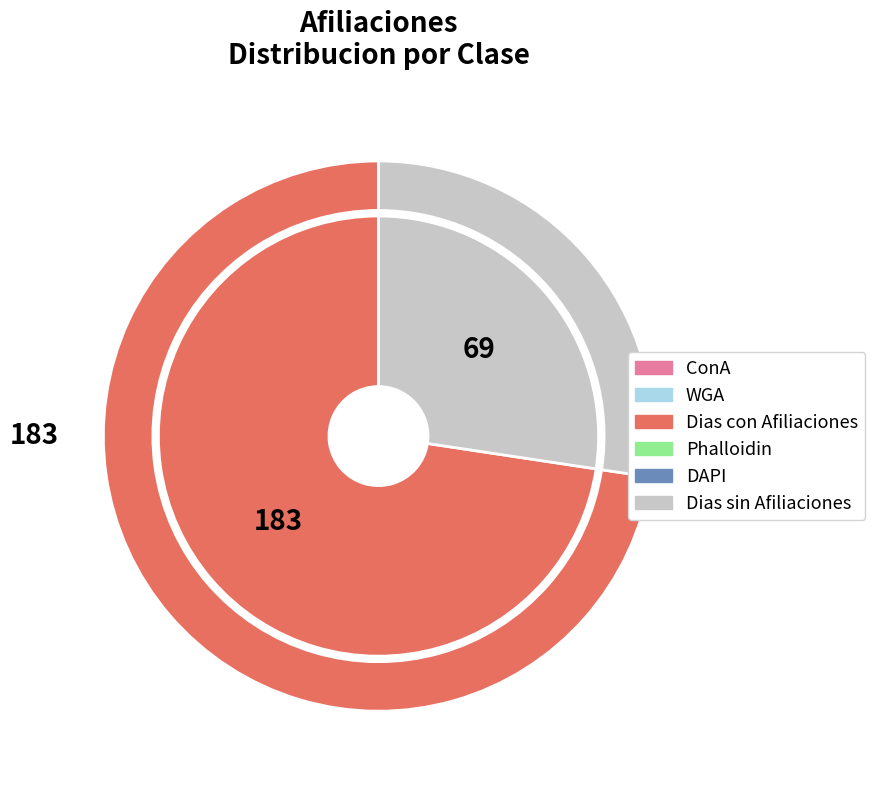

Is there any slice that represents more than half of the pie?

No